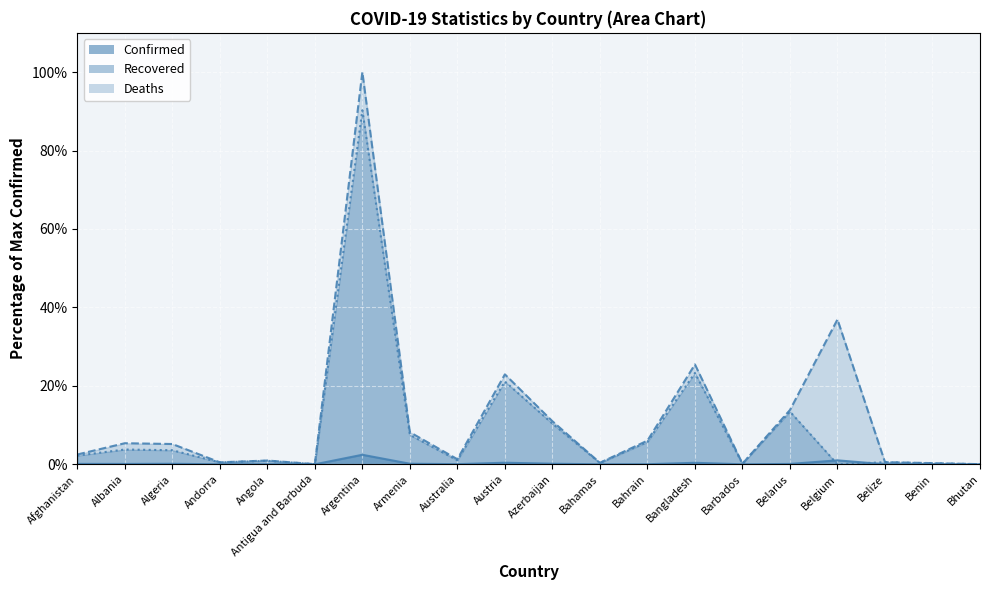

Is it true that Deaths equals 0.2 at Azerbaijan?

False